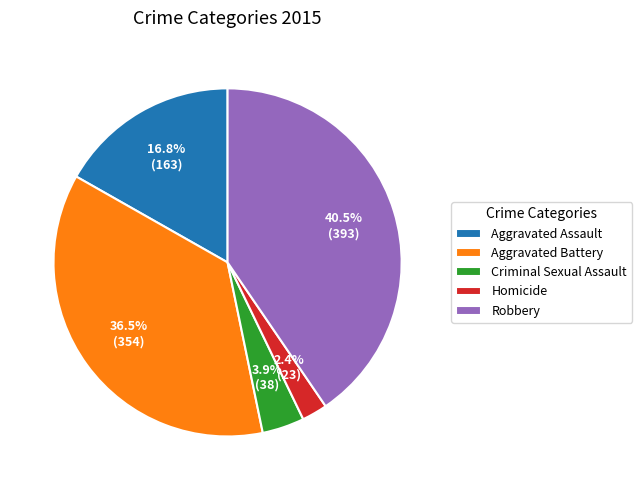

Rank the categories by value from lowest to highest.

Homicide, Criminal Sexual Assault, Aggravated Assault, Aggravated Battery, Robbery